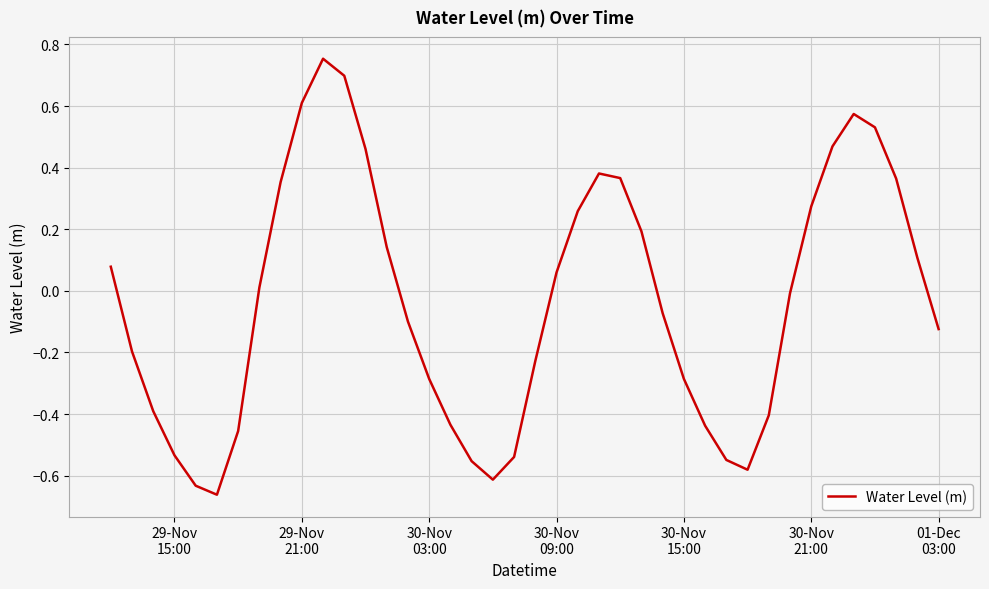

What is the difference between the maximum and minimum values?

1.4